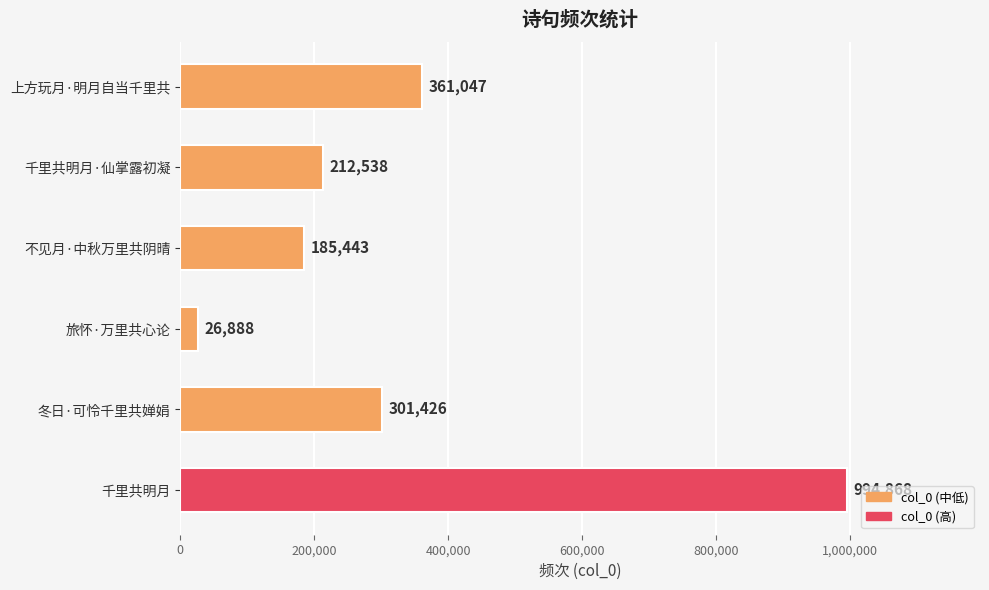

Reading top to bottom, what are all the values shown in this chart?

361047	212538	185443	26888	301426	994868